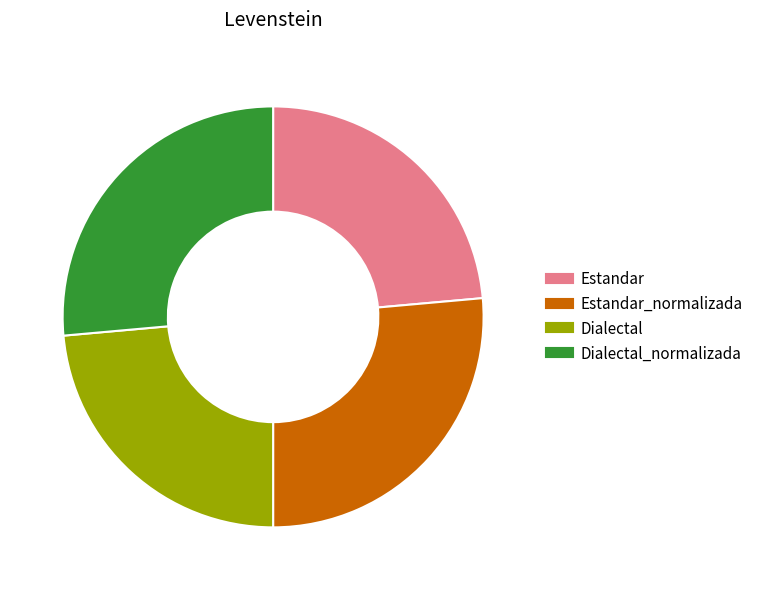

Does any single category account for the majority?

No